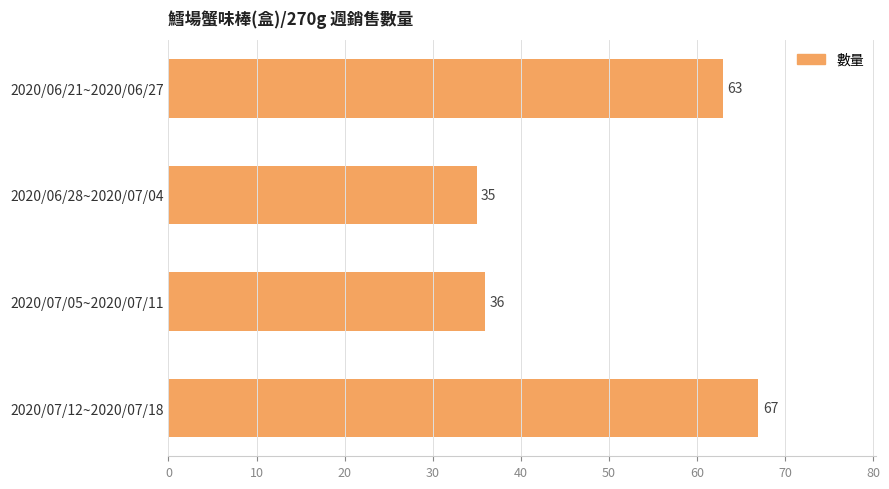

What is the average value?

50